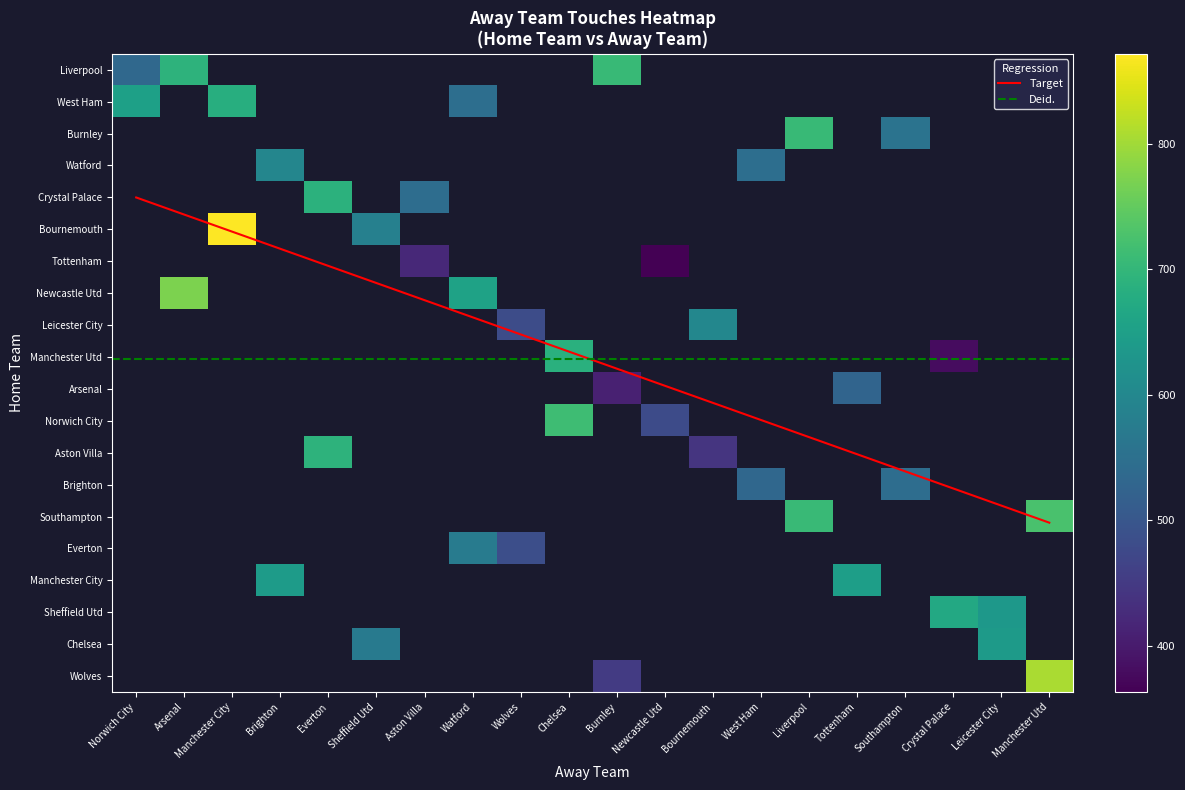

Which series has the largest total across all categories?

Liverpool